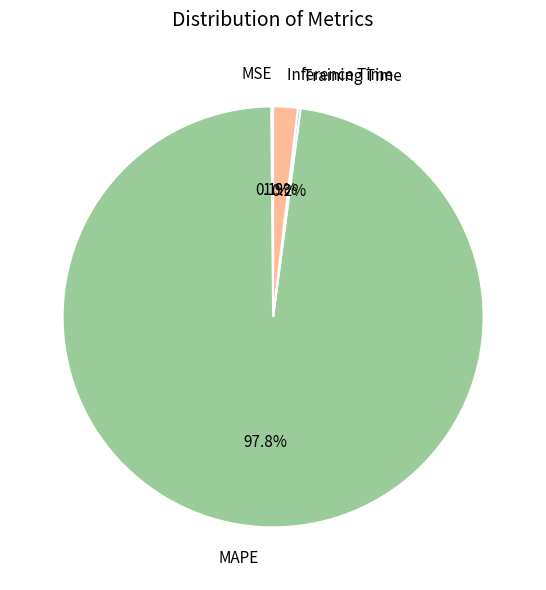

Do Inference Time and MAPE together represent more than half of the pie?

Yes